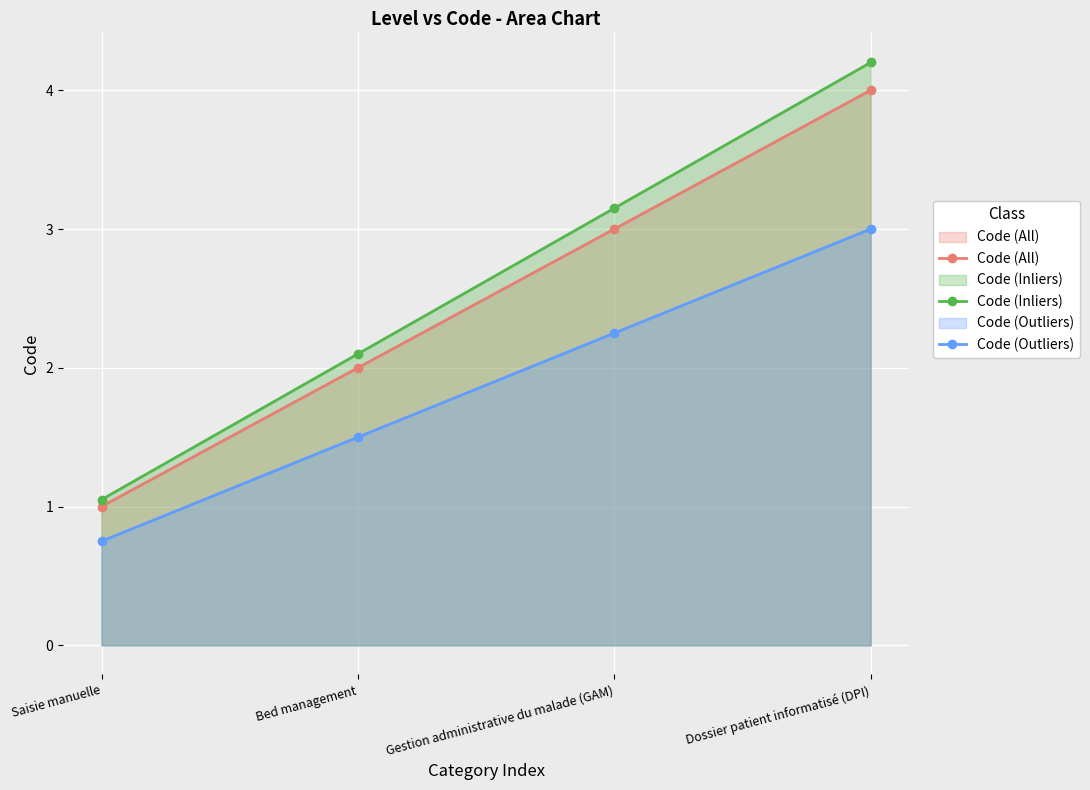

What position from the right is Dossier patient informatisé (DPI)?

1